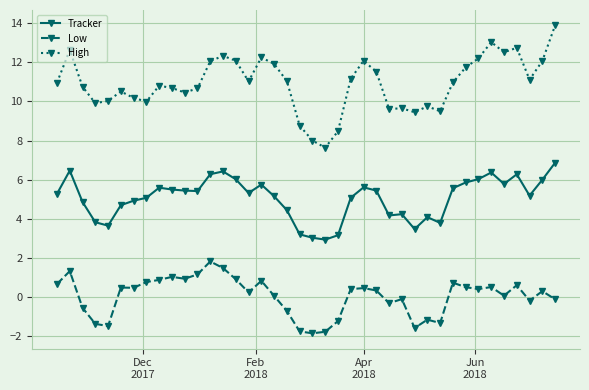

Which series has the largest total across all categories?

High